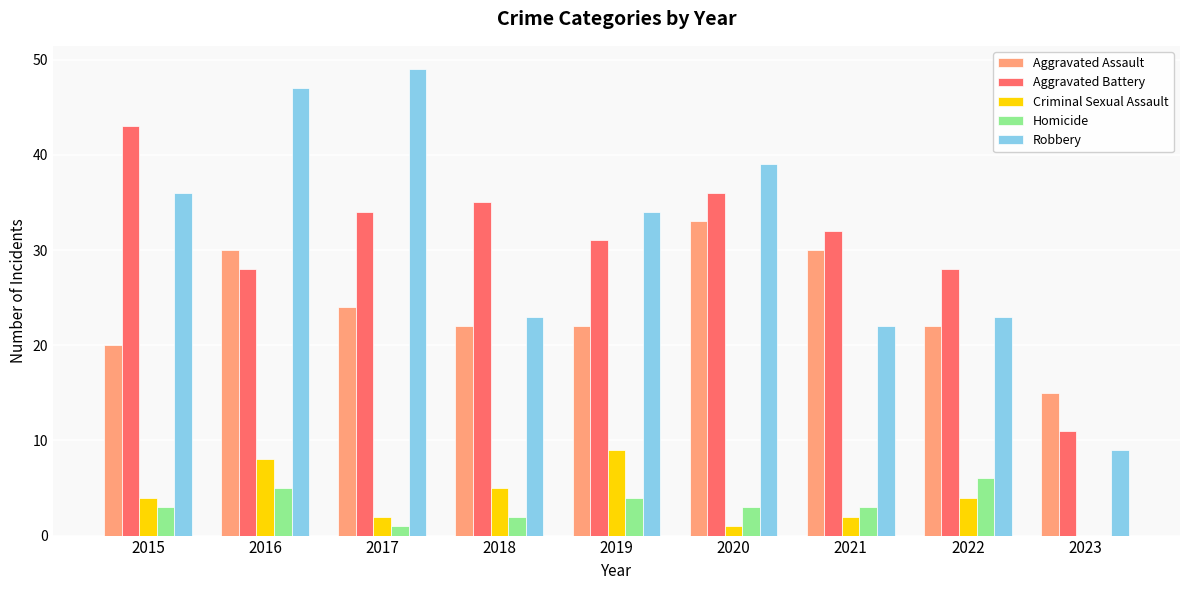

The value of Criminal Sexual Assault at 2016 is 8. True or false?

True